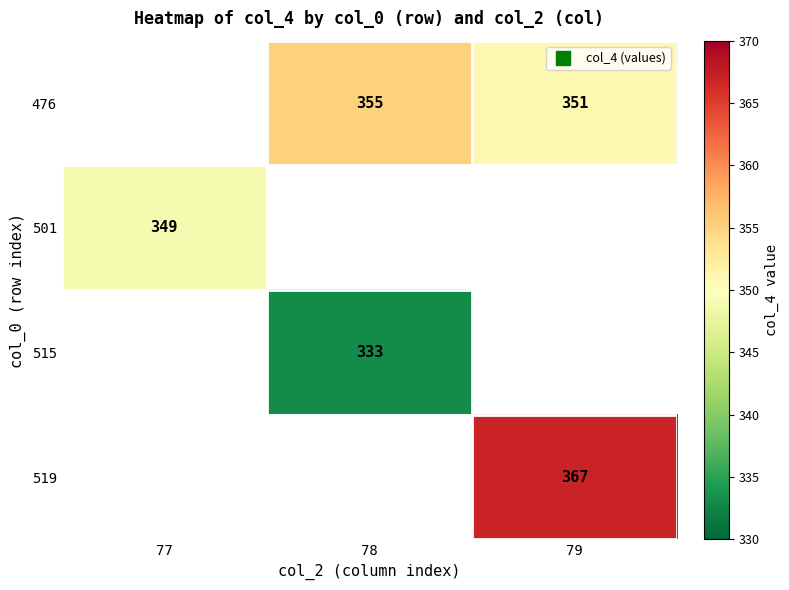

What is the highest value of the 501 series?

349.0